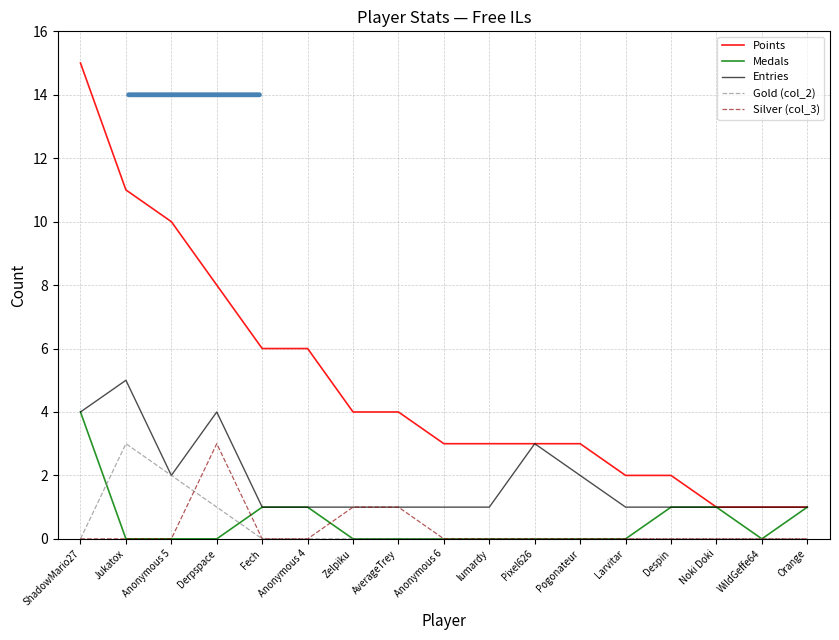

Reading right to left, transcribe all the data shown in this chart.

Points: 1	1	1	2	2	3	3	3	3	4	4	6	6	8	10	11	15
Medals: 1	0	1	1	0	0	0	0	0	0	0	1	1	0	0	0	4
Entries: 1	1	1	1	1	2	3	1	1	1	1	1	1	4	2	5	4
Gold (col_2): 0	0	0	0	0	0	0	0	0	0	0	0	0	1	2	3	0
Silver (col_3): 0	0	0	0	0	0	0	0	0	1	1	0	0	3	0	0	0